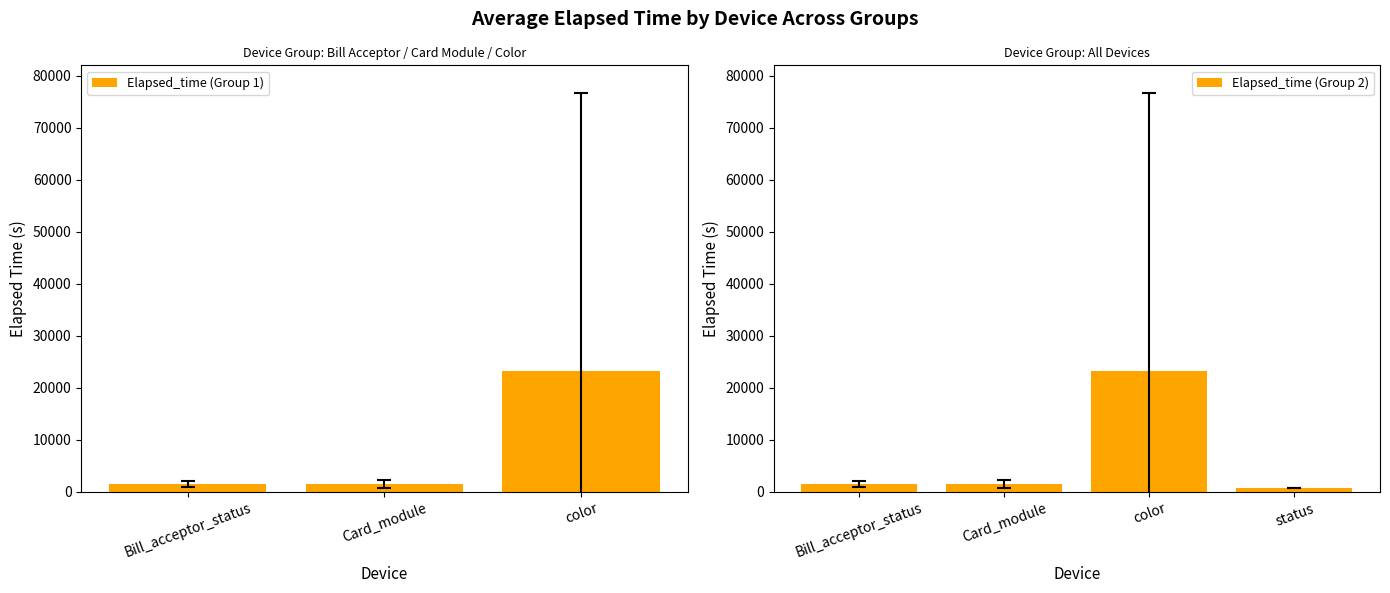

Does the chart contain stacked bars?

No